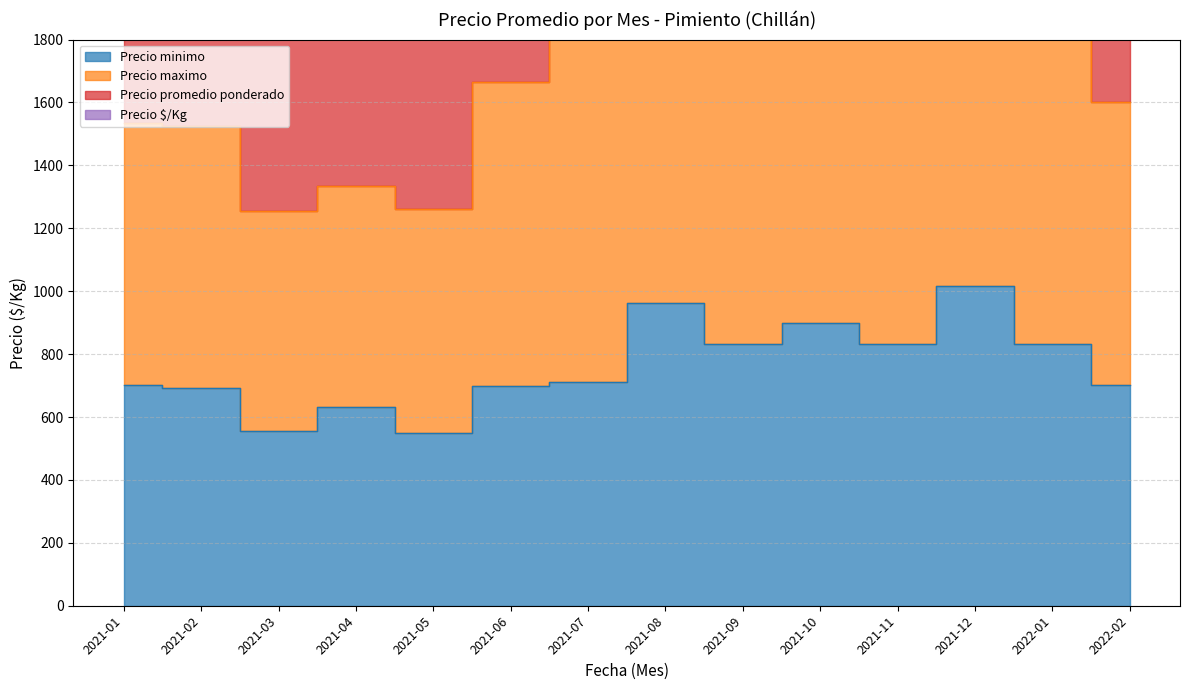

True or false: Precio maximo and Precio minimo cross at least once.

False